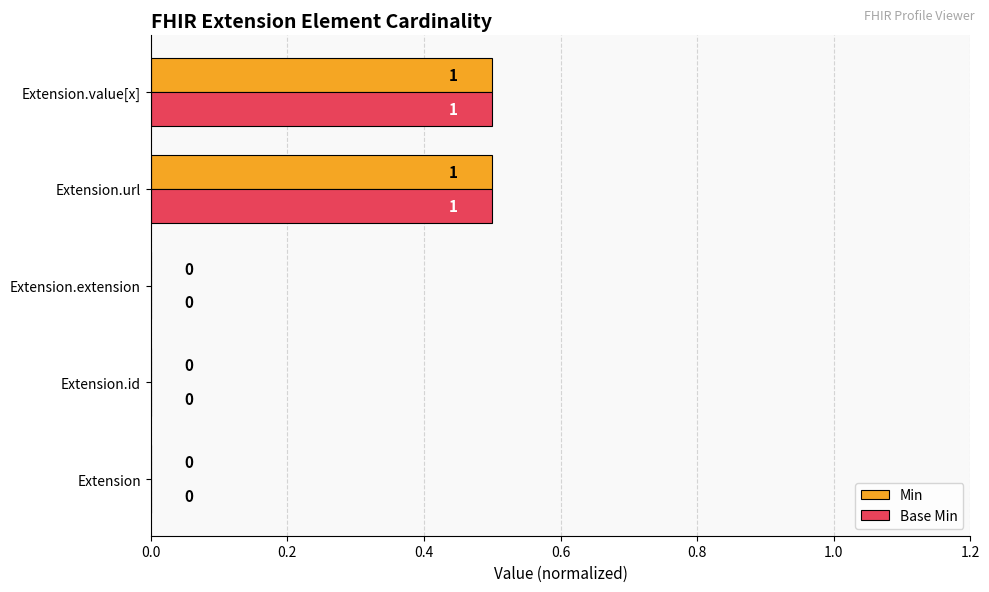

The value of Min at Extension.extension is -0.3. True or false?

False